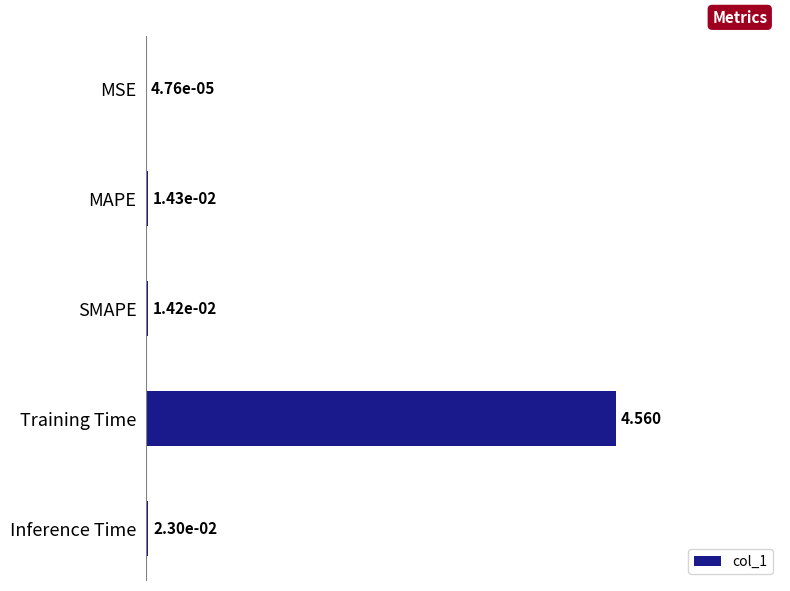

Where is the data nearest to the value 2?

Inference Time